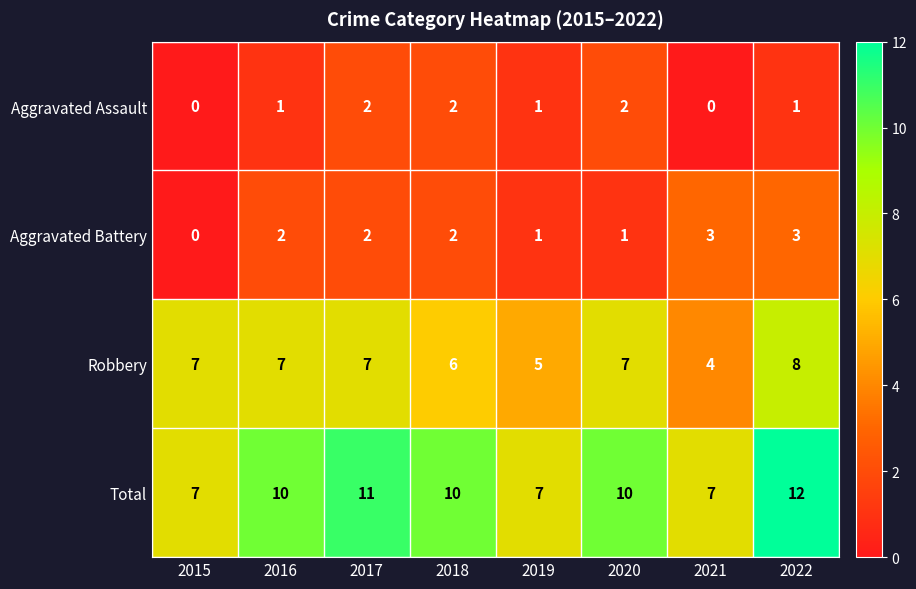

What is the total value across all series at 2020?

20